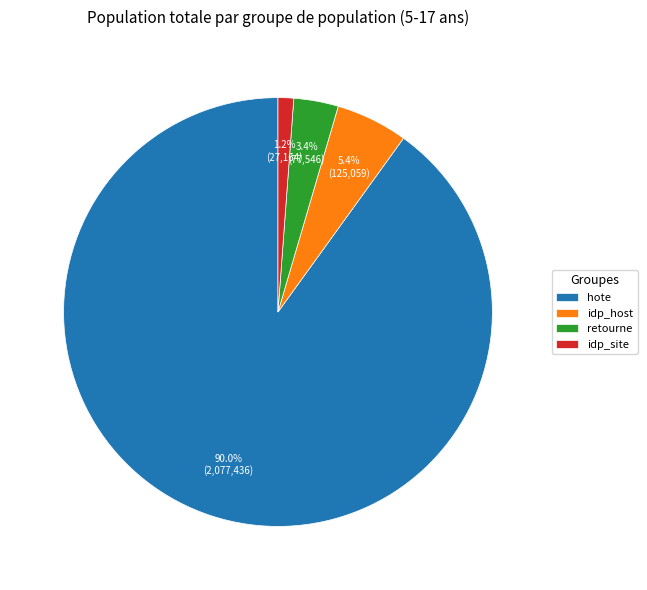

How many slices are in this pie chart?

4